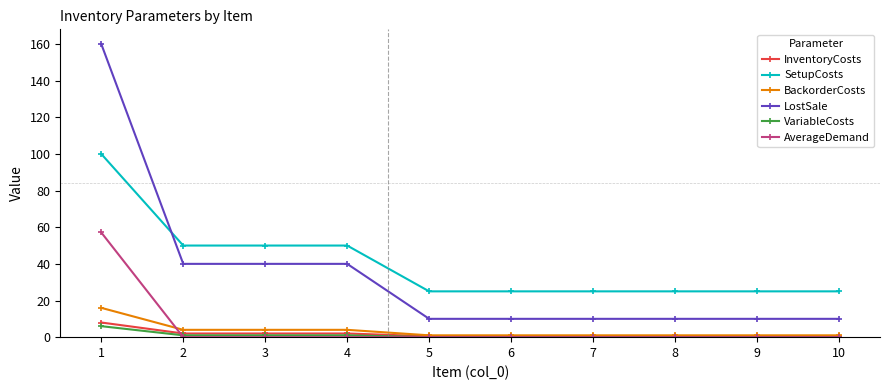

Which series has the largest range (max minus min)?

LostSale